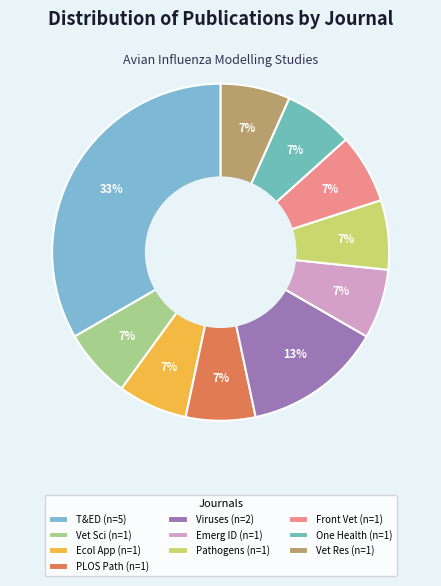

How many slices are in this pie chart?

10